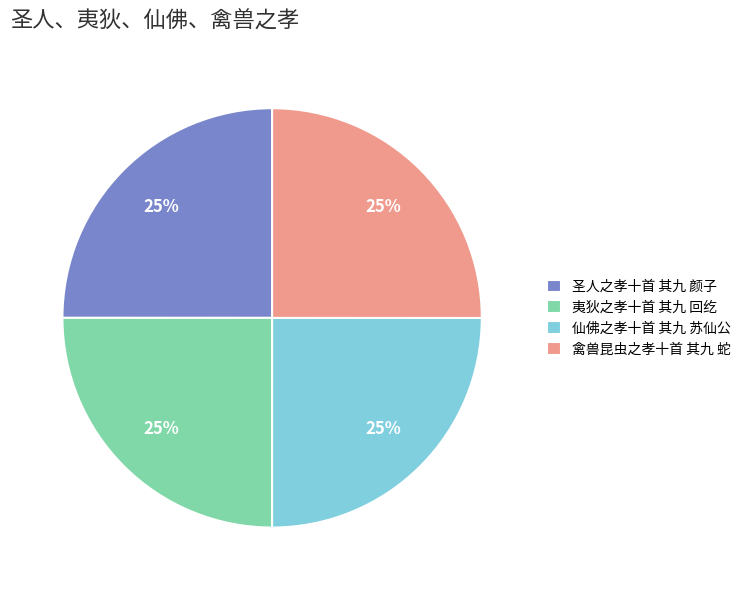

How many slices are in this pie chart?

4